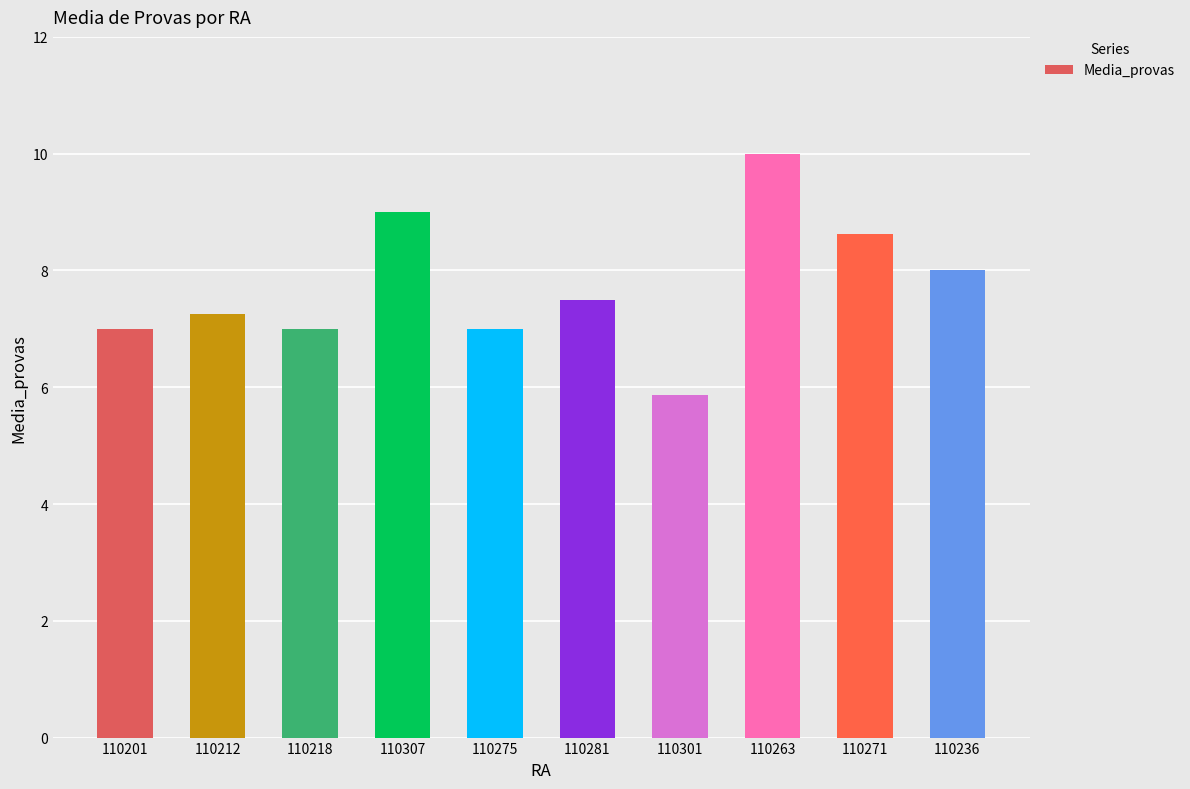

How many data points does each series have?

10